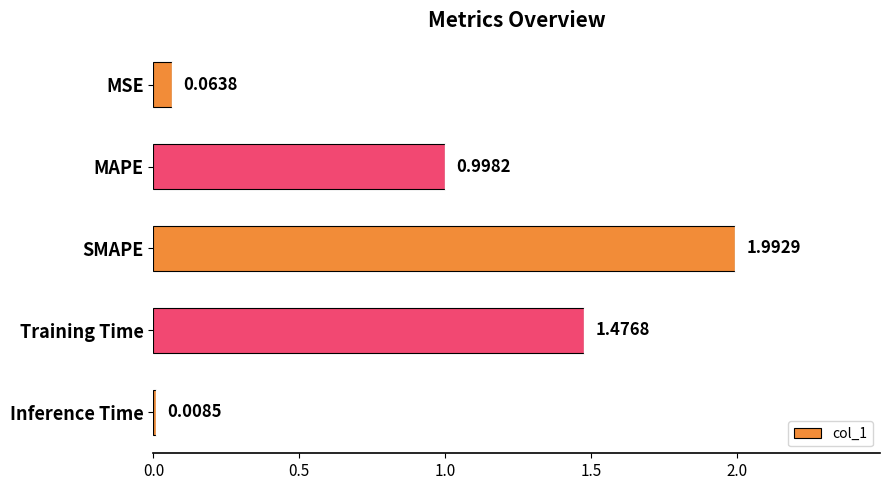

Which label corresponds to the largest value in the chart?

SMAPE